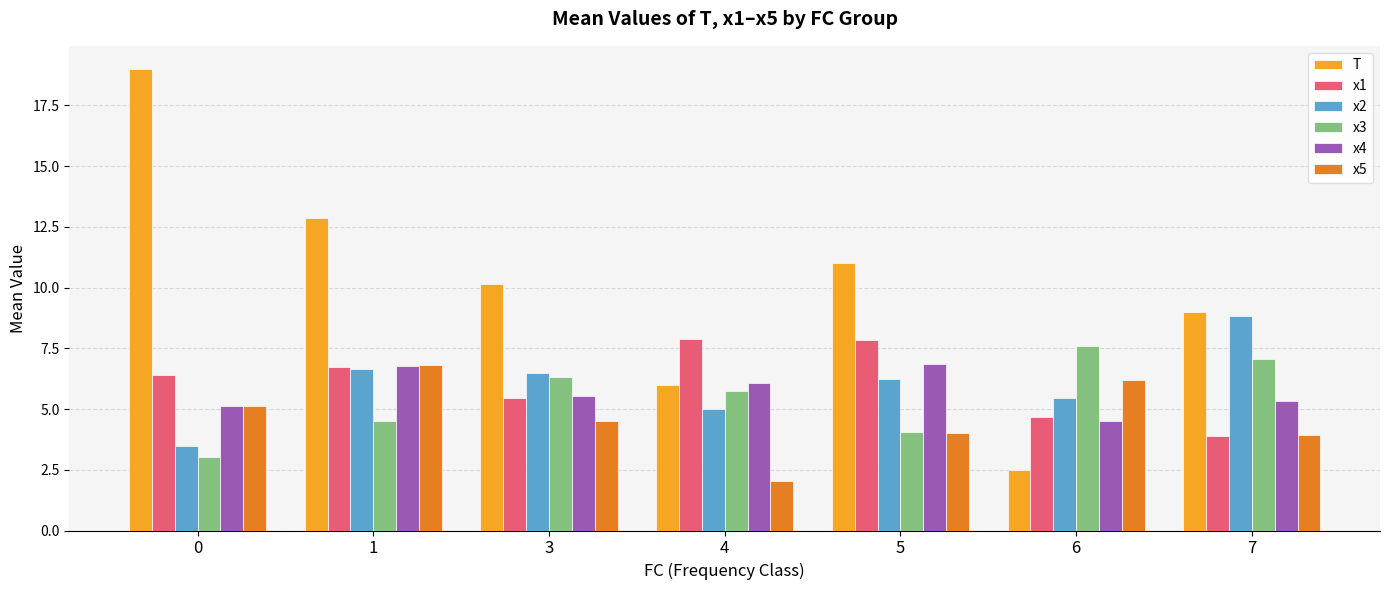

Is it true that x3 equals 6.3 at 3?

True